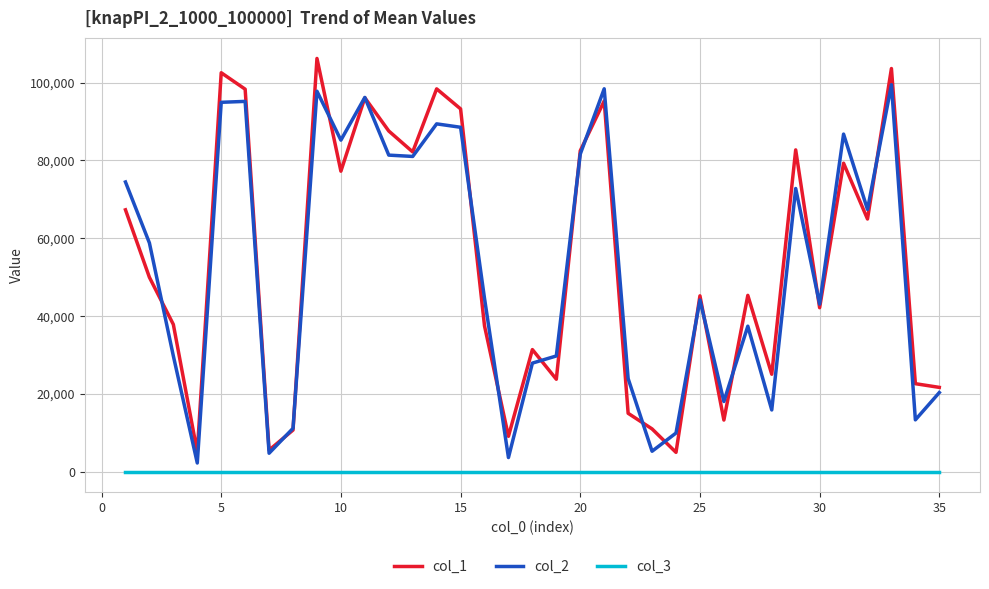

Rank the series by their maximum value, from highest to lowest.

col_1, col_2, col_3